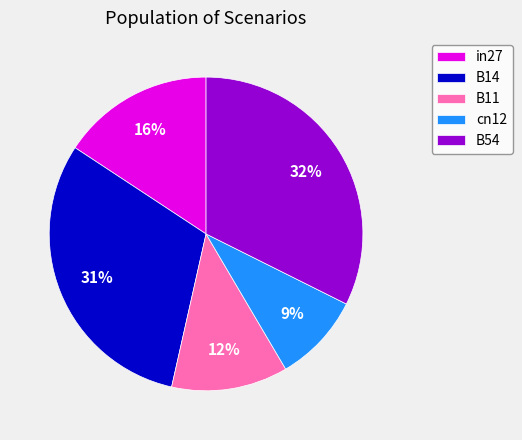

Rank the categories by value from highest to lowest.

B54, B14, in27, B11, cn12